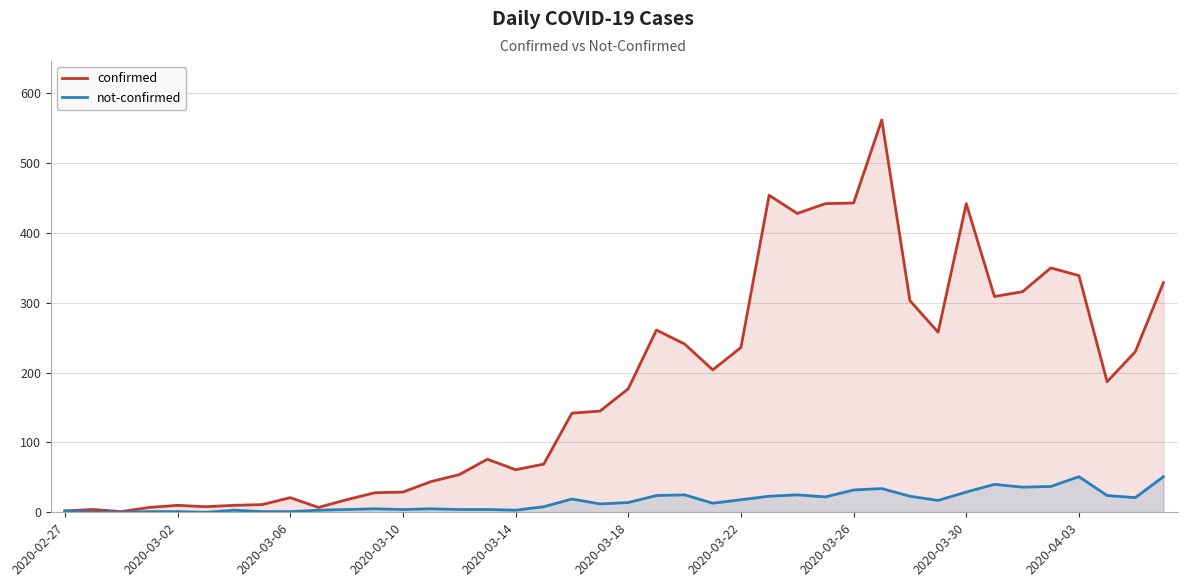

List the series in order of their overall mean, highest first.

confirmed, not-confirmed